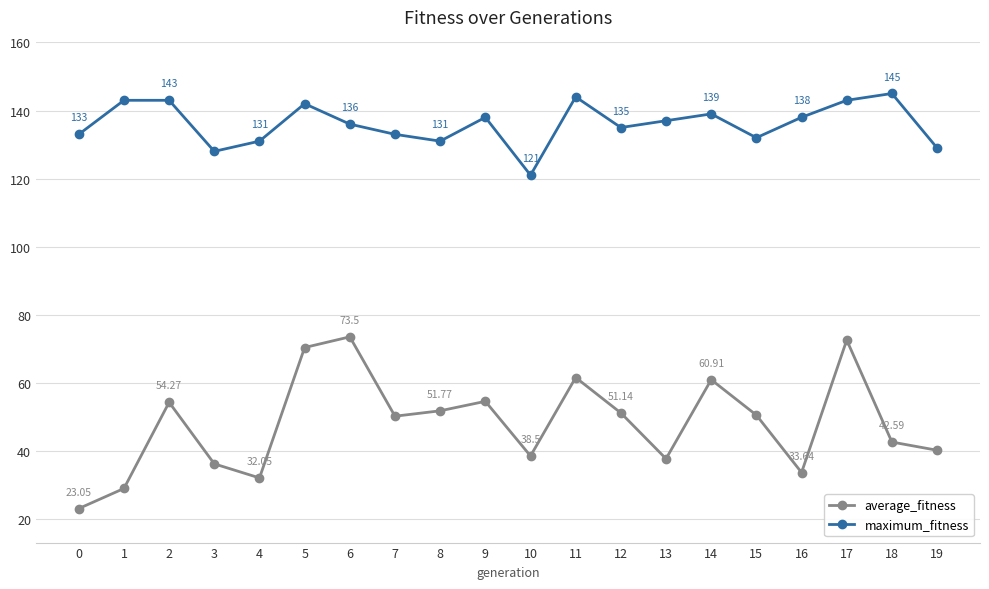

What value does the average_fitness series have at 15?

50.5